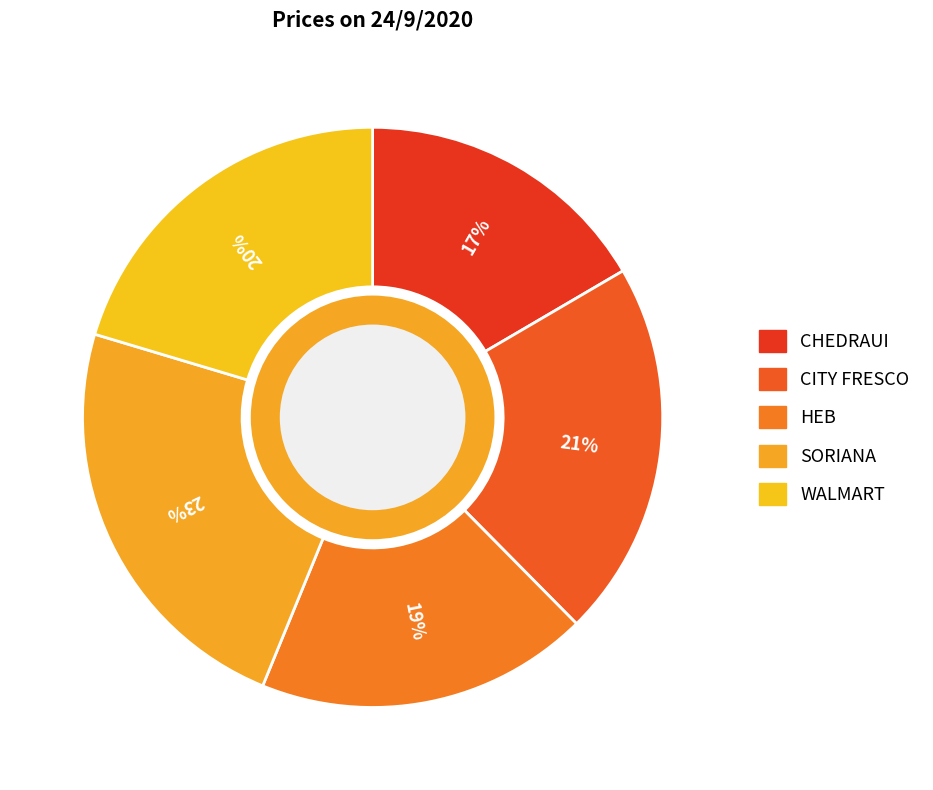

How many segments does this pie chart have?

5